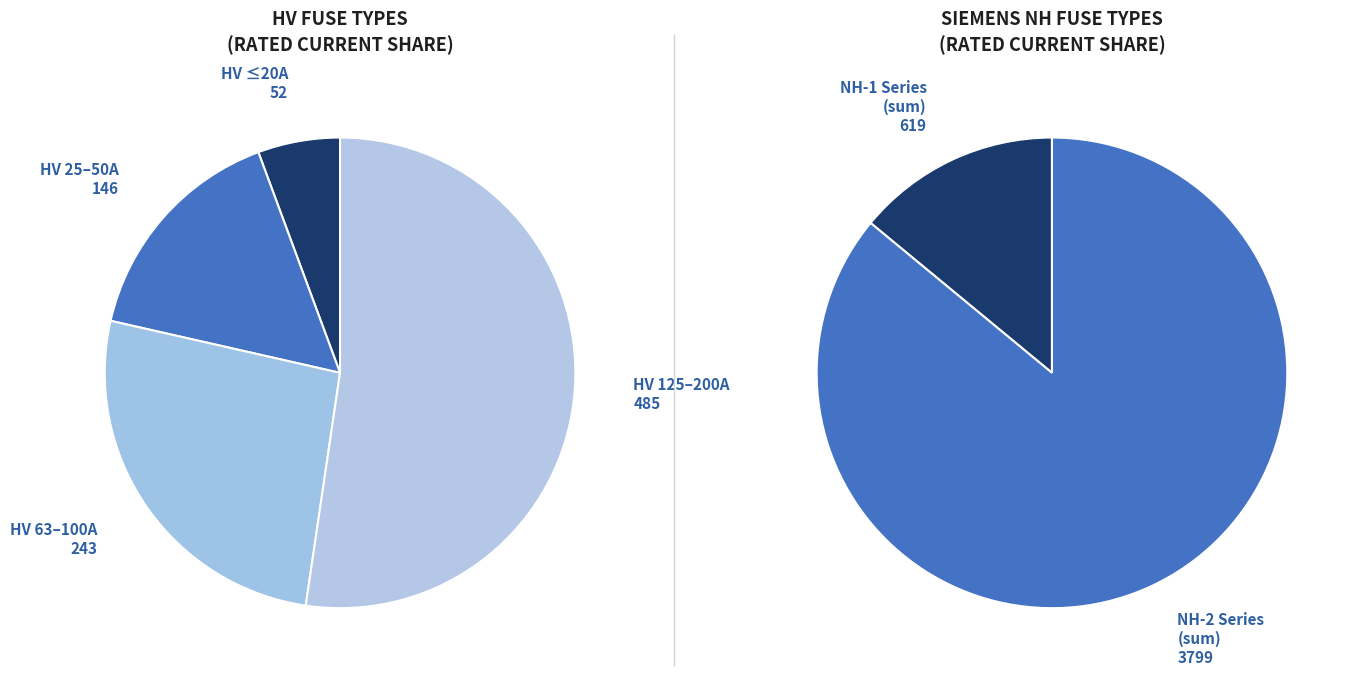

True or false: HV 80A accounts for 12% of the total.

False